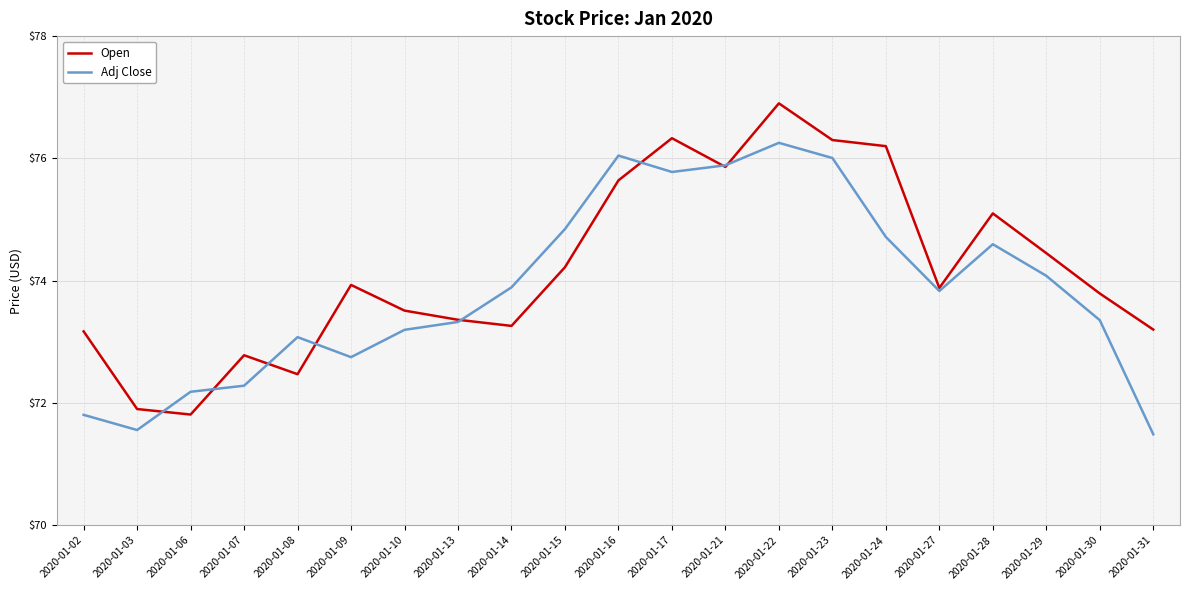

Is it true that Open equals 73.5 at 2020-01-10?

True